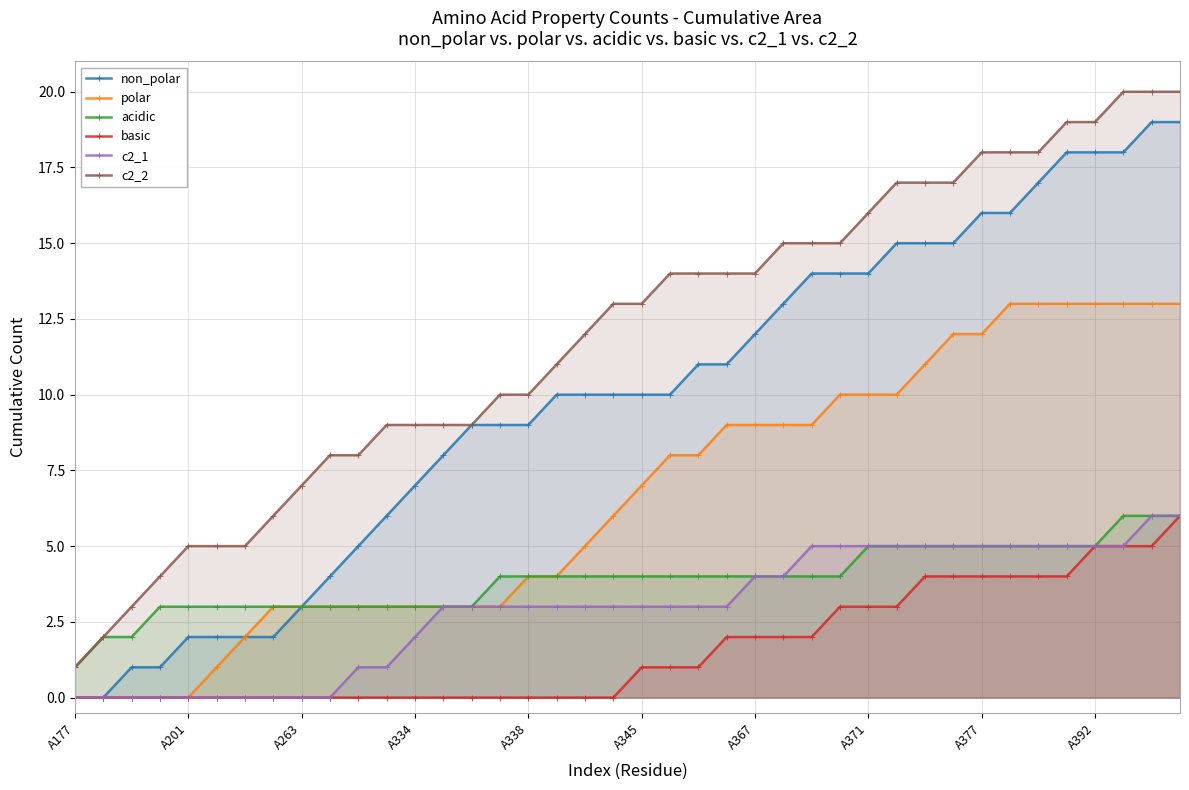

Which series has the largest total across all categories?

c2_2